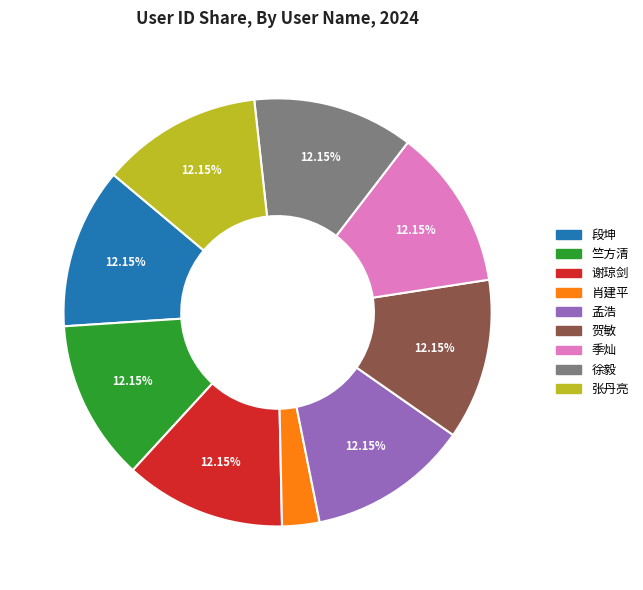

Do 段坤 and 肖建平 together represent more than half of the pie?

No